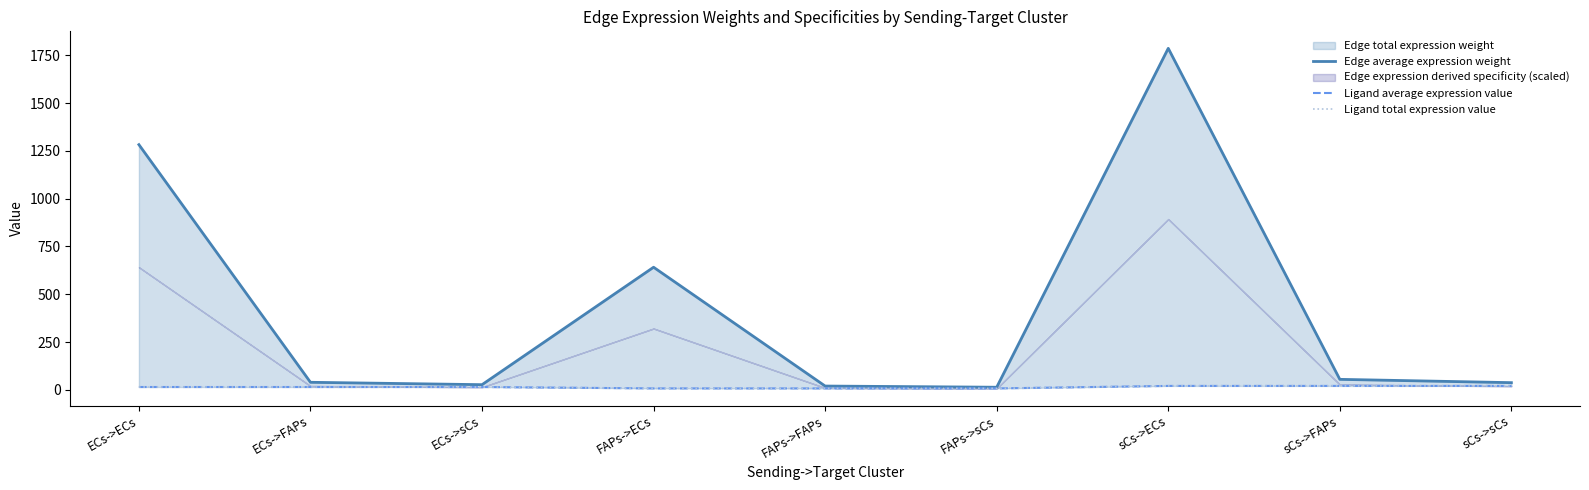

Is it true that Ligand total expression value equals 14.6 at ECs->sCs?

True